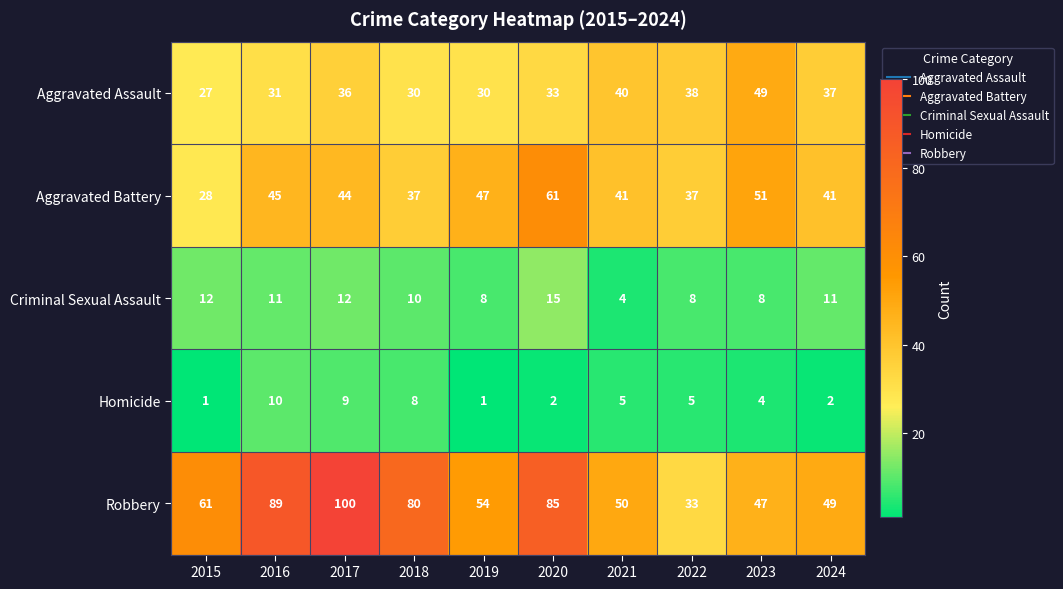

What is the smallest value displayed?

1